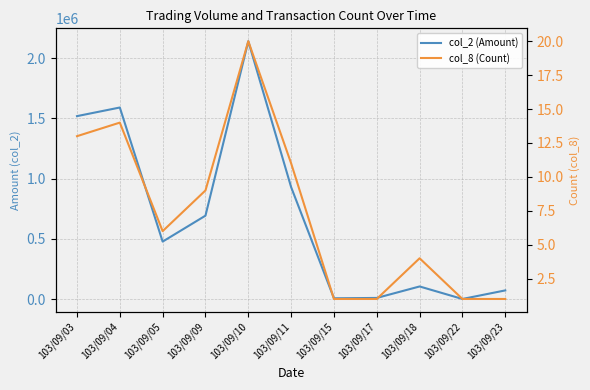

Does the chart display data point markers on the line(s)?

No